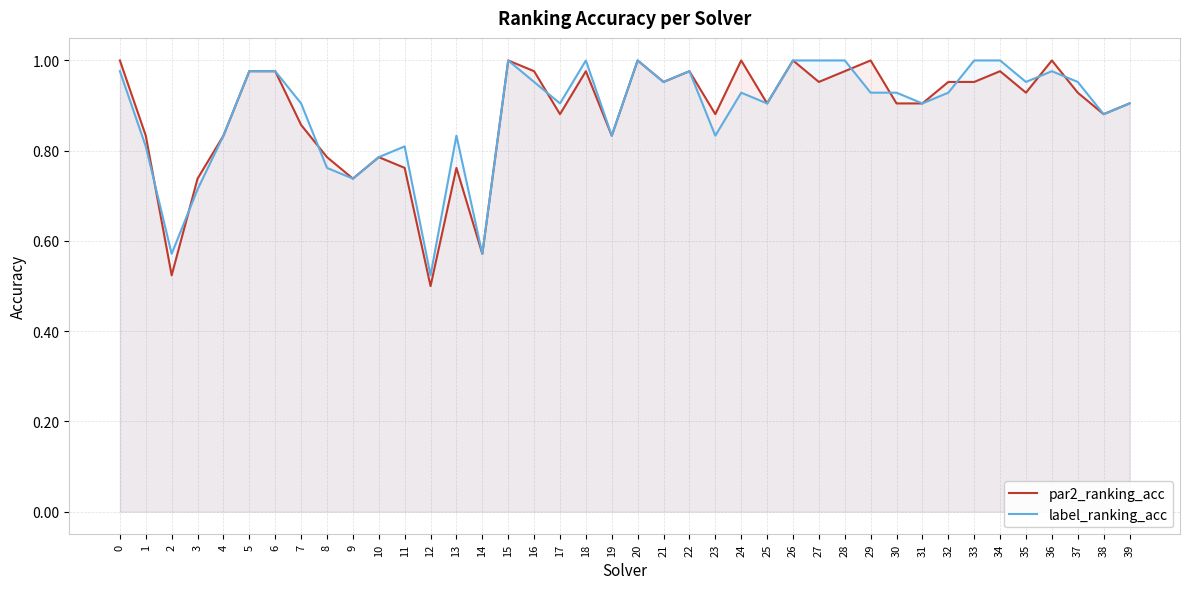

What is the total value across all series at 28?

2.0